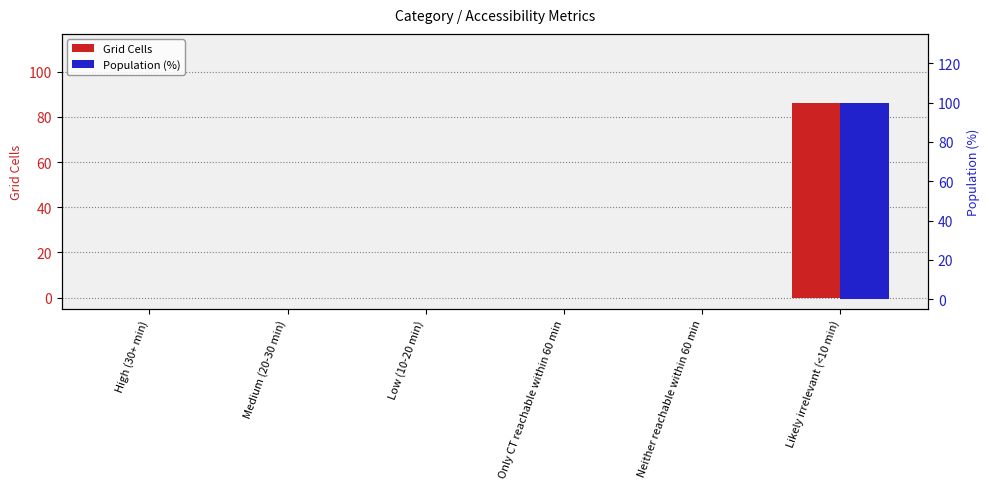

What is the average value of the Grid Cells series?

14